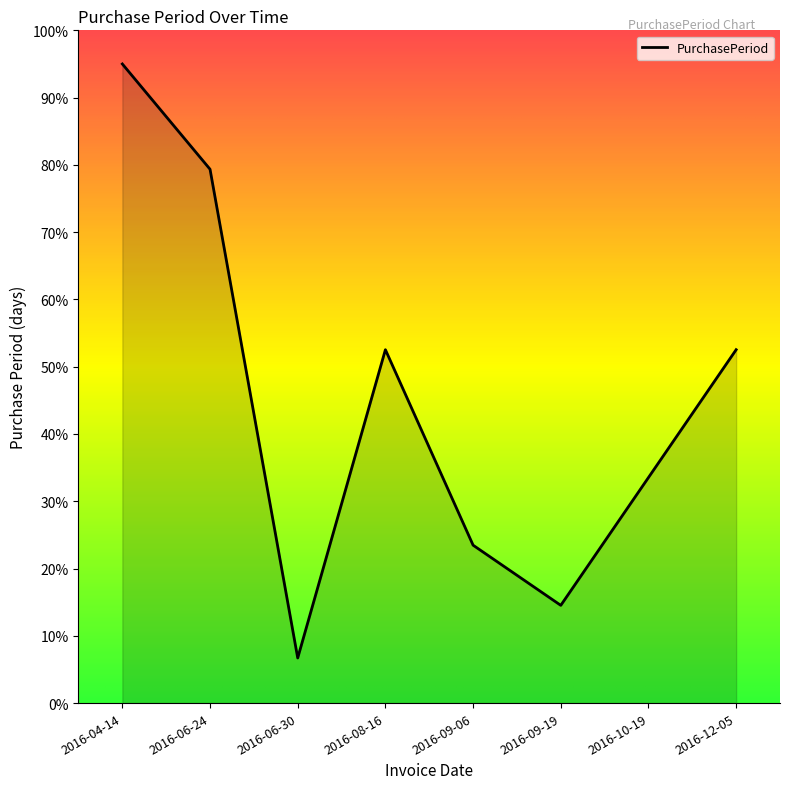

Is it true that the value at 2016-09-19 is 14.5?

True